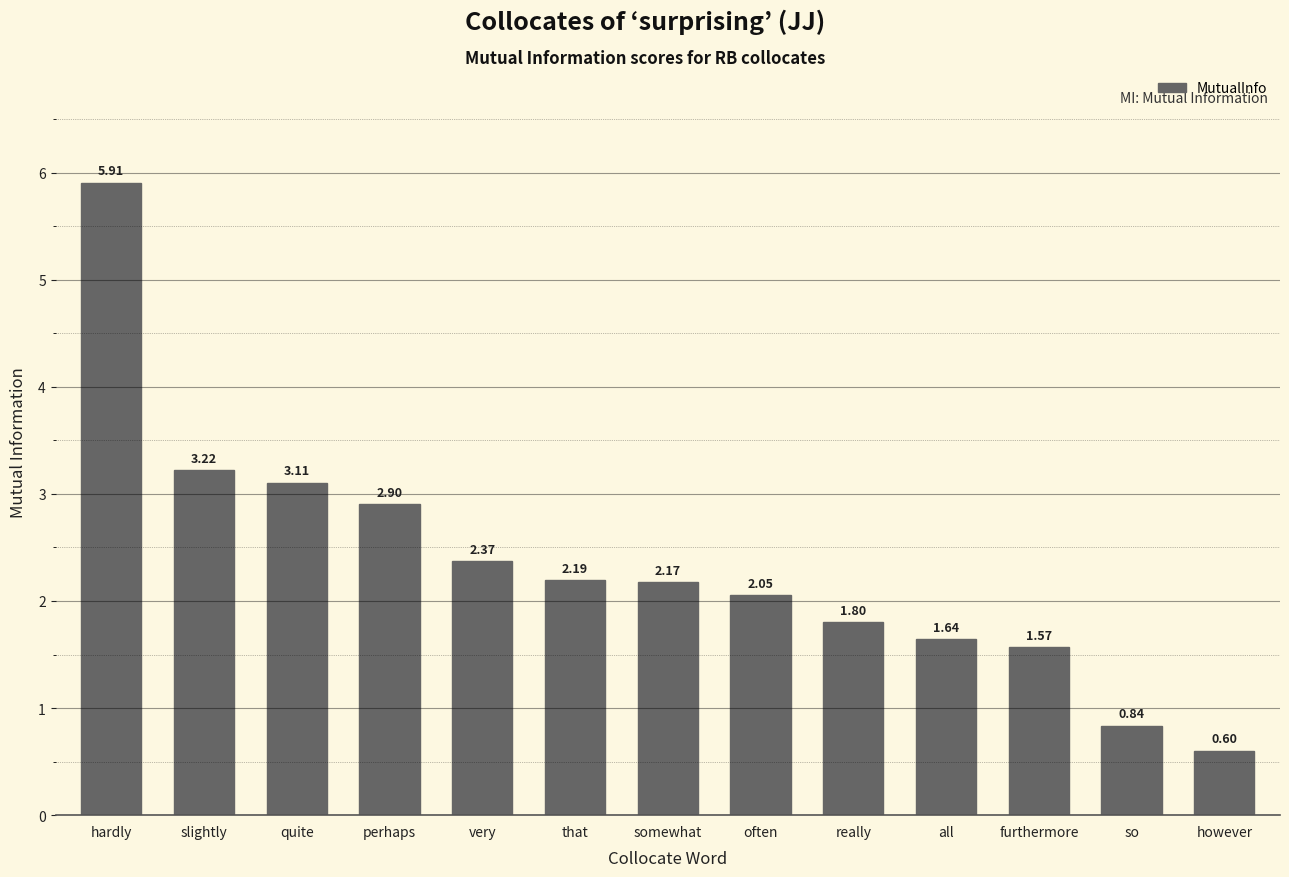

What is the label of the 2nd bar from the left?

slightly